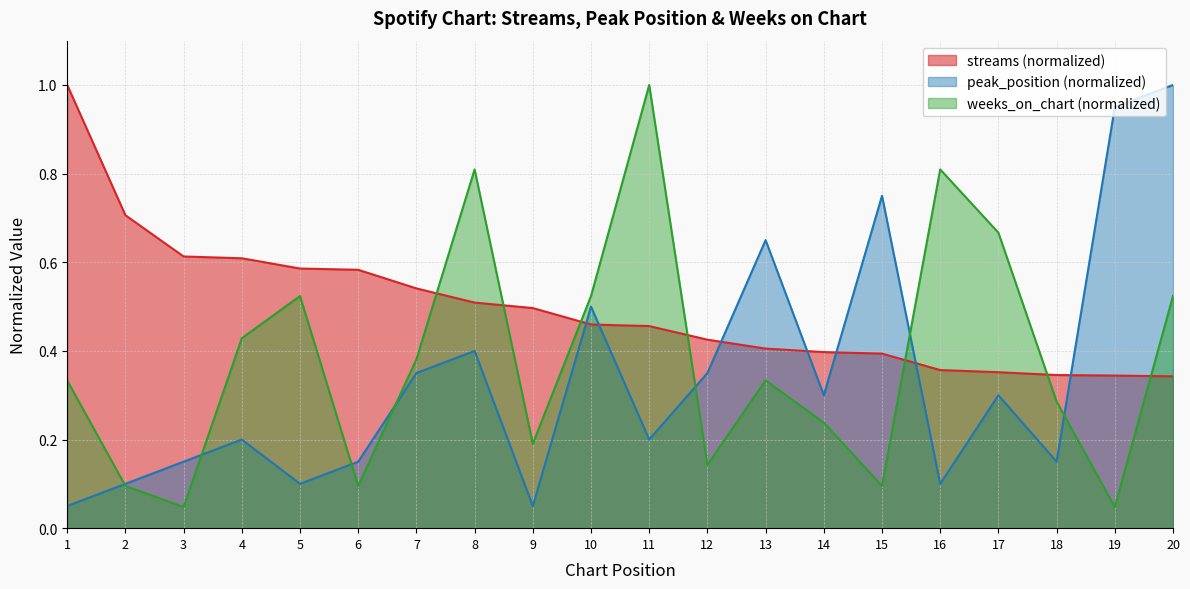

The streams series shows 0.6 at 5. True or false?

True